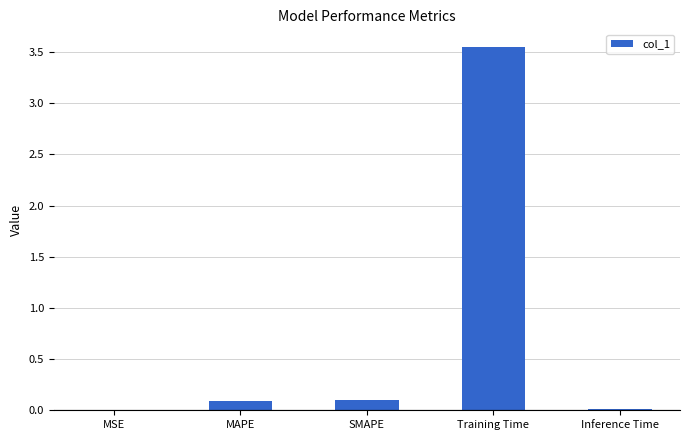

The value at Inference Time is 0.0. True or false?

True